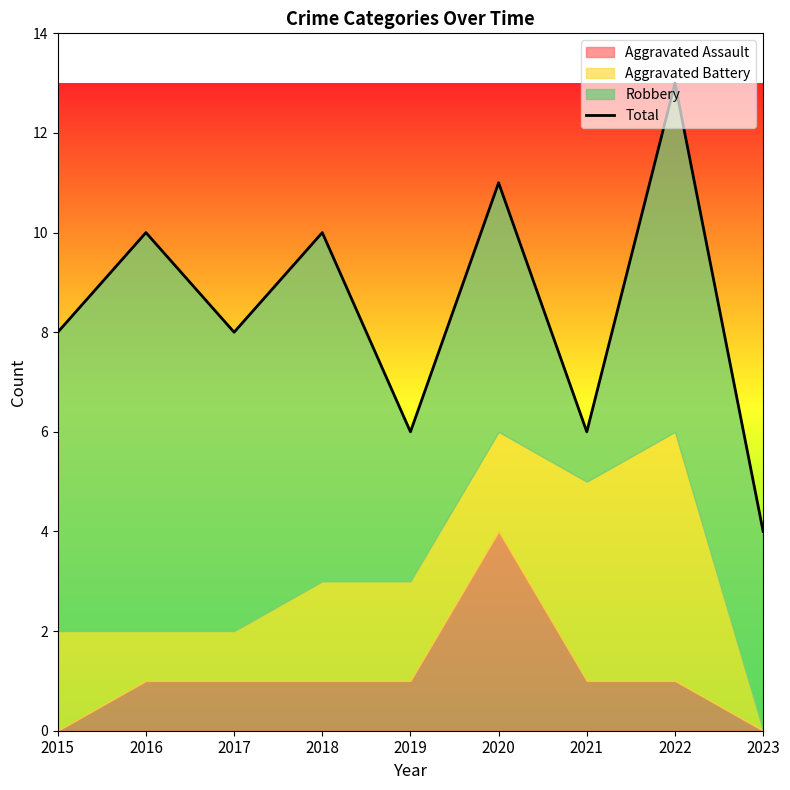

Which category has the highest value across all series?

2022